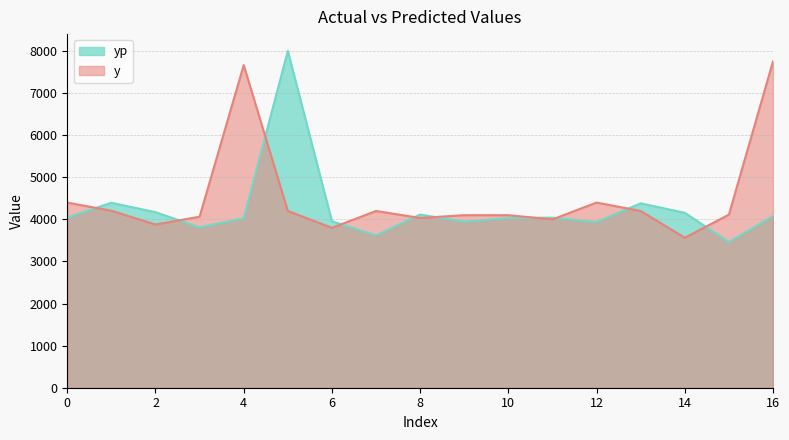

Between 9 and 4, which is larger?

4